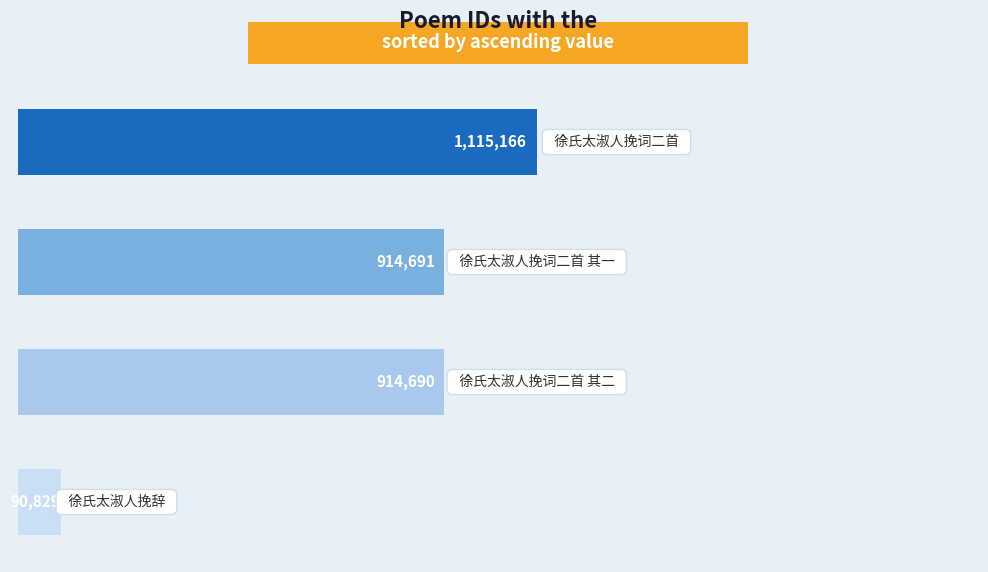

How many data points does each series have?

4